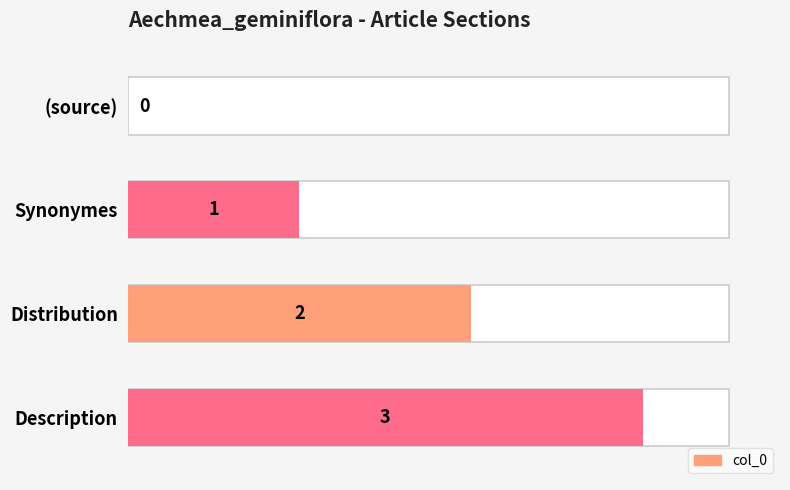

What is the maximum value shown in the chart?

3